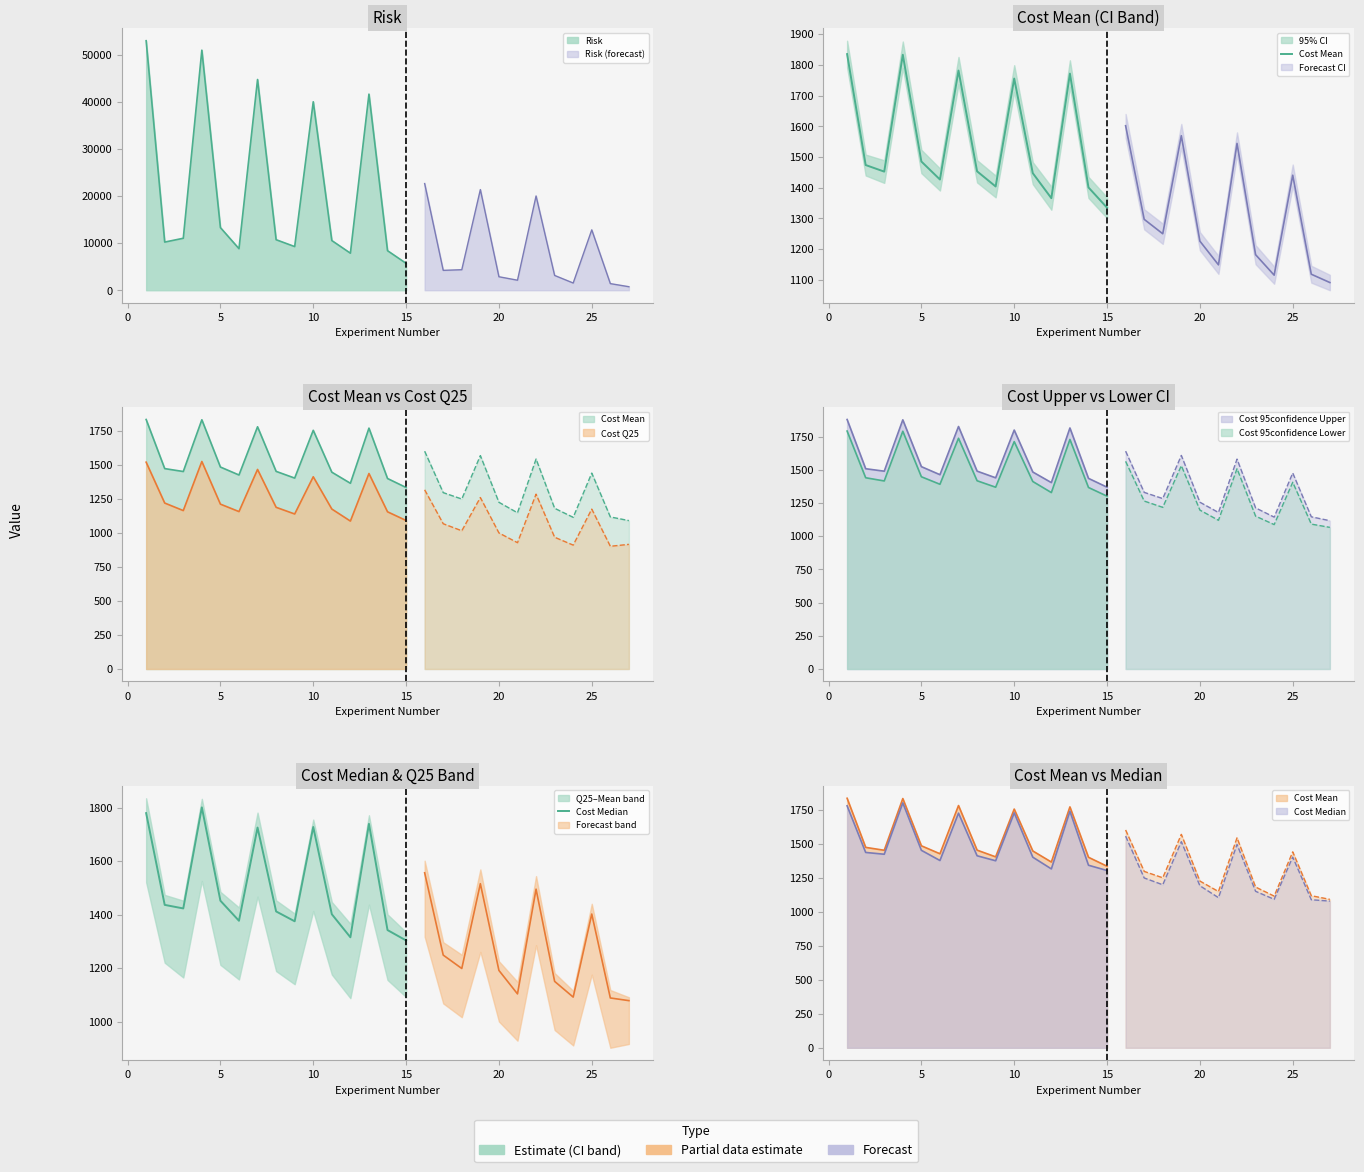

How many interior local valleys does the Cost Mean series have?

4